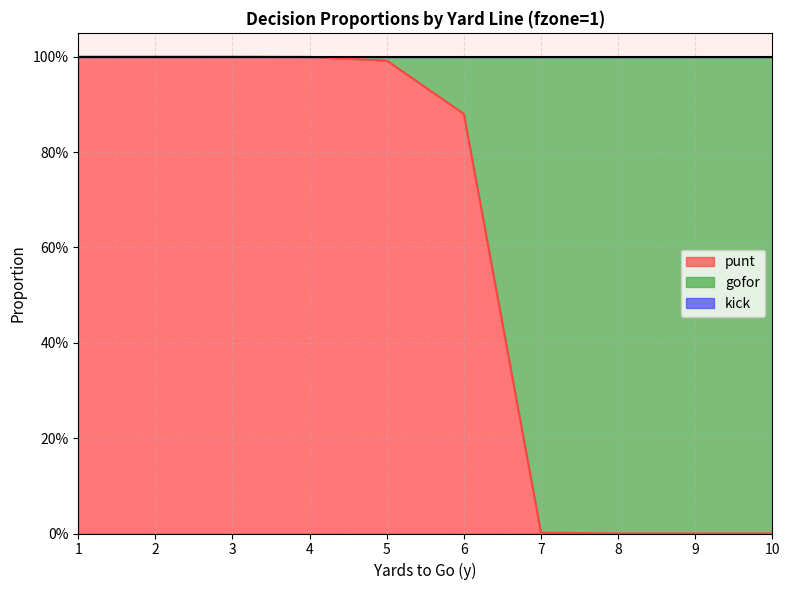

What is the maximum value for punt?

1.0